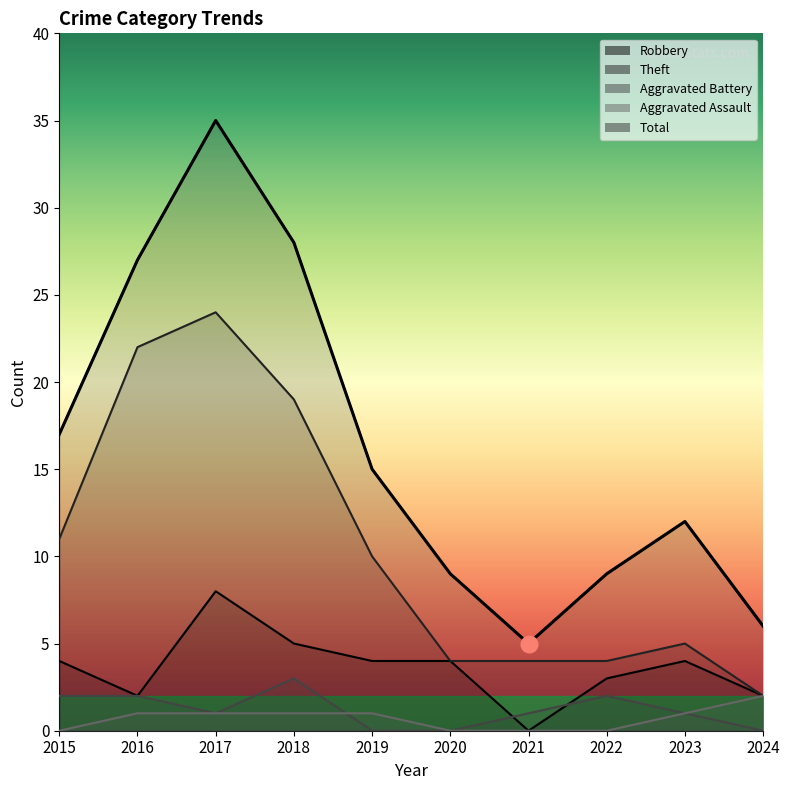

Which has a higher value, 2018 or 2019?

2018